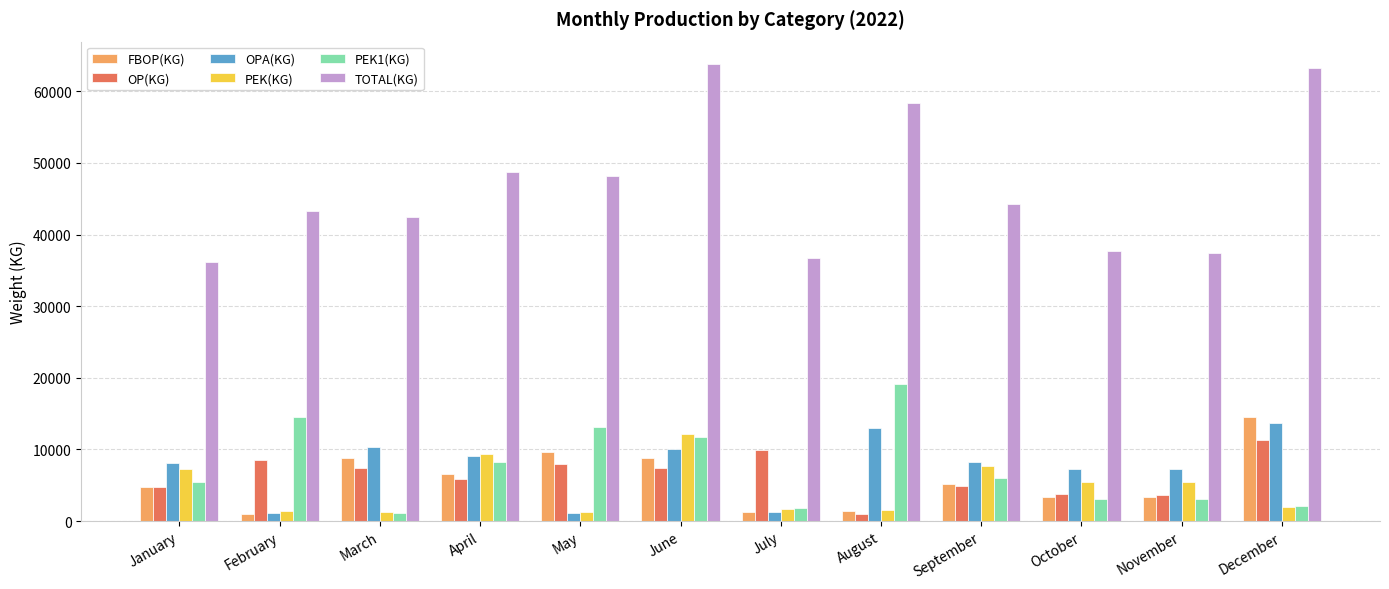

How many values in the OPA(KG) series are below 8200?

6